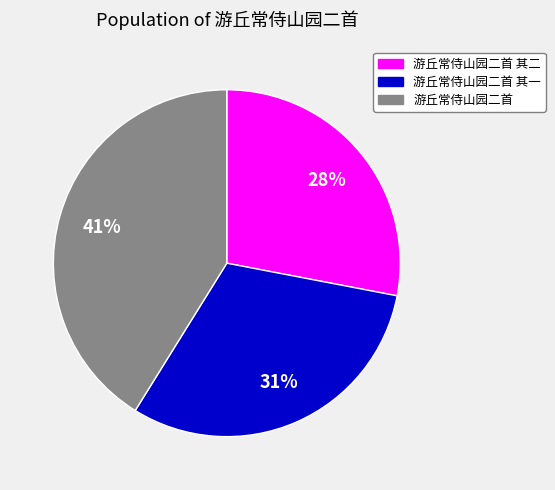

To the nearest percent, what portion does 游丘常侍山园二首 represent?

41%